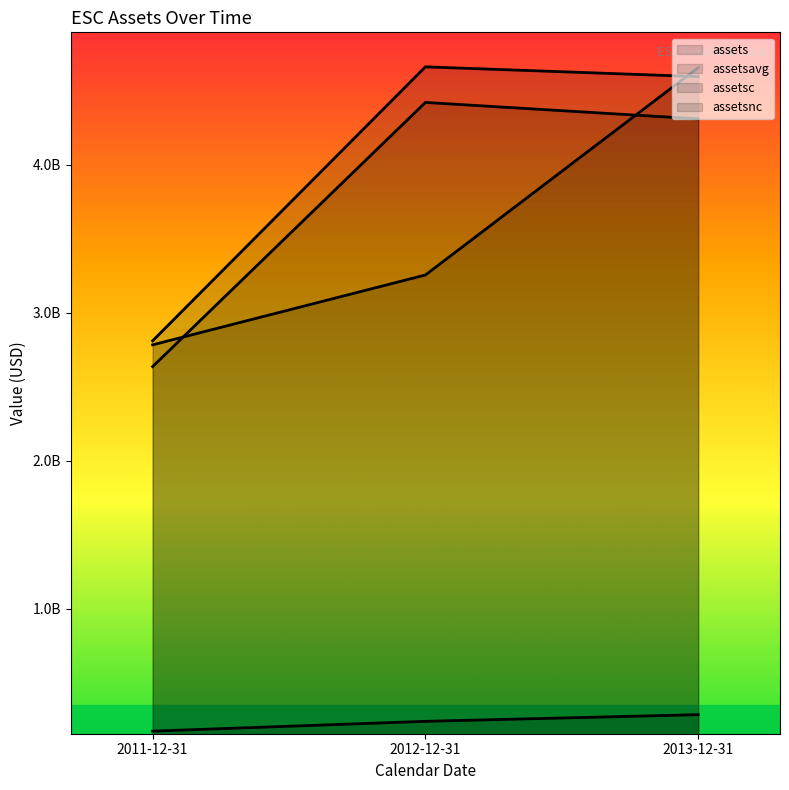

Which series has the largest total across all categories?

assets